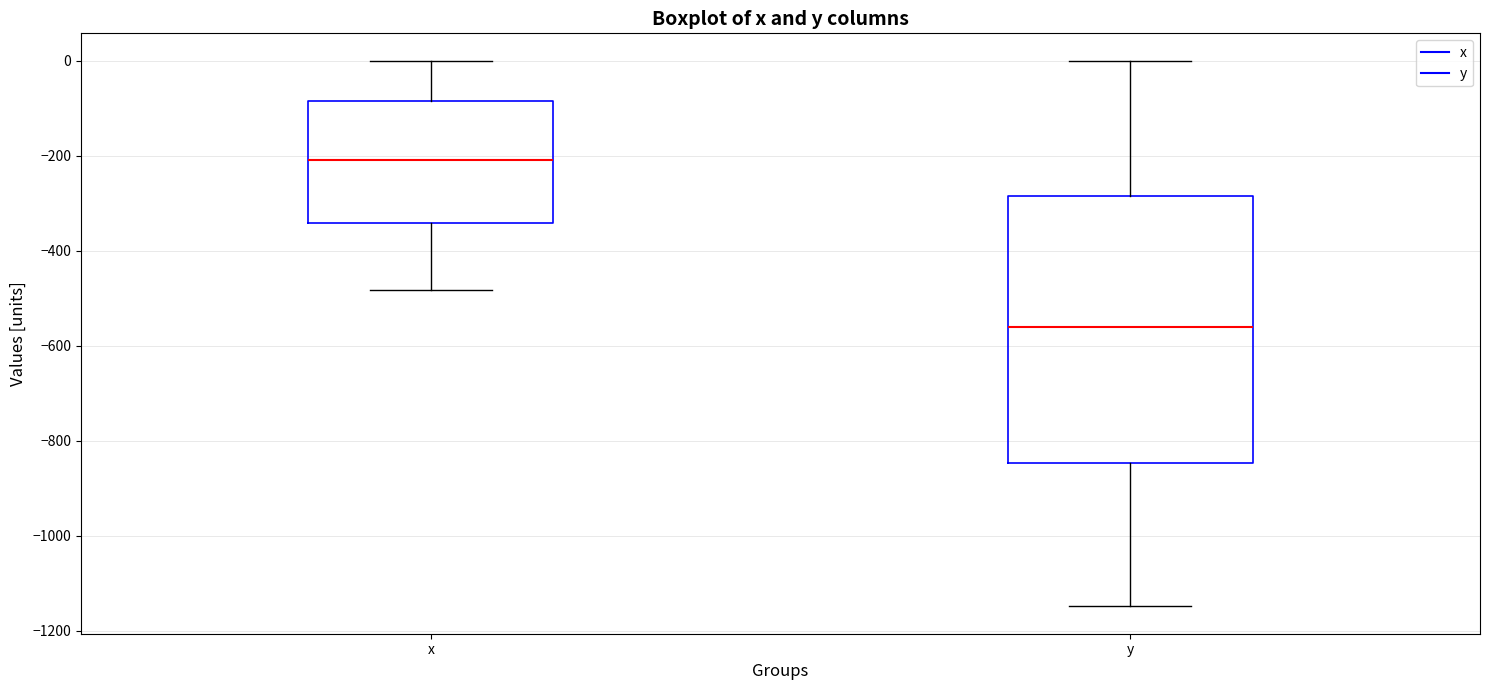

Which box's median line is the lowest?

y